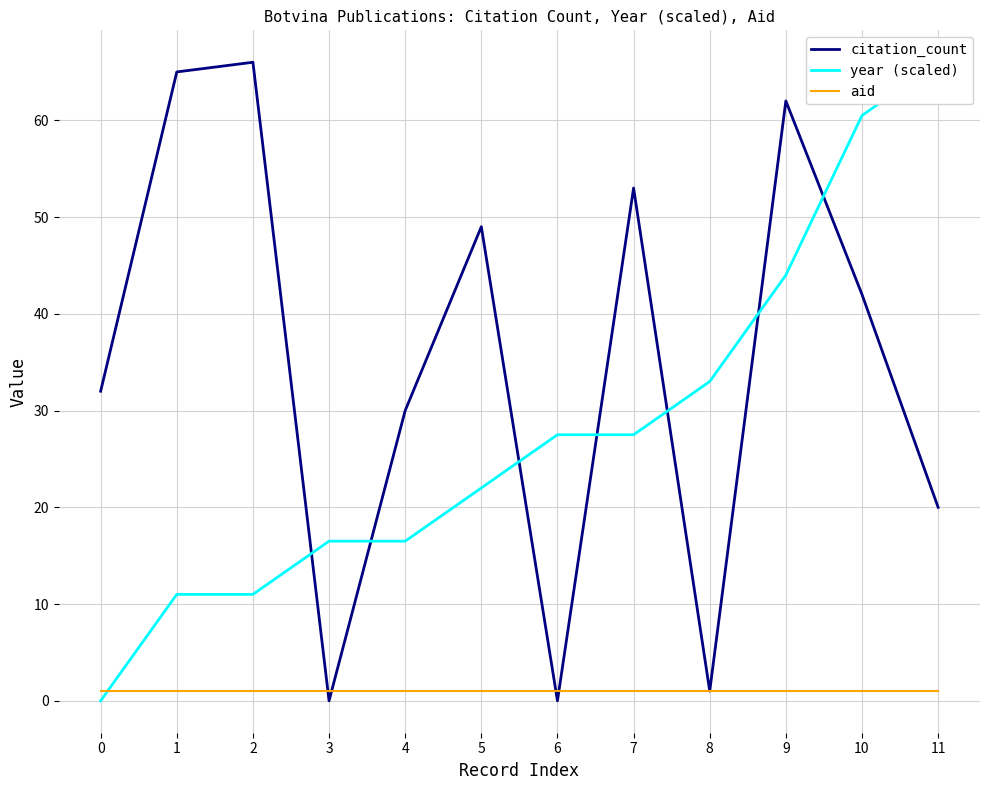

Read the citation_count value at 0.

32